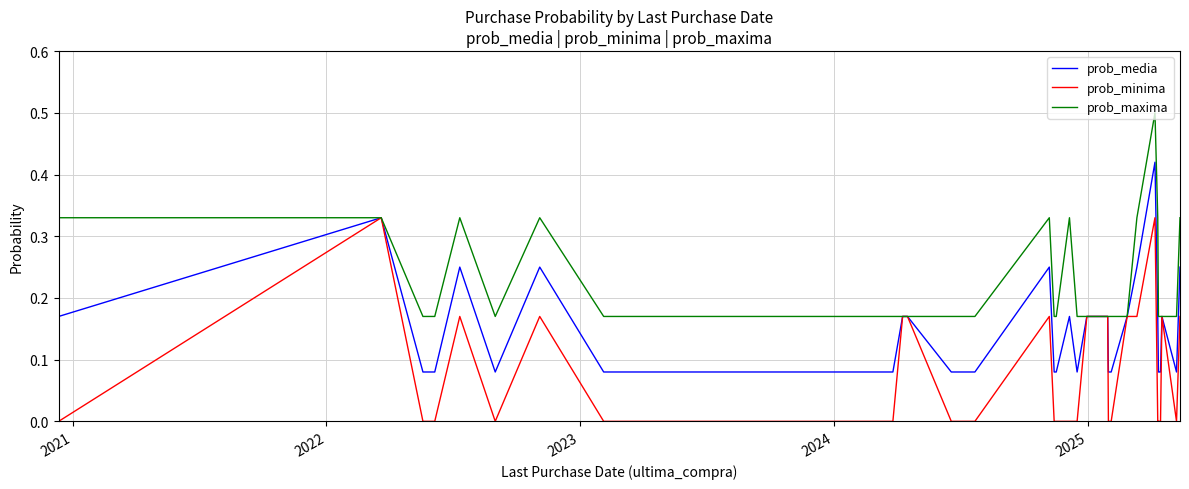

List the series in order of their overall mean, highest first.

prob_maxima, prob_media, prob_minima